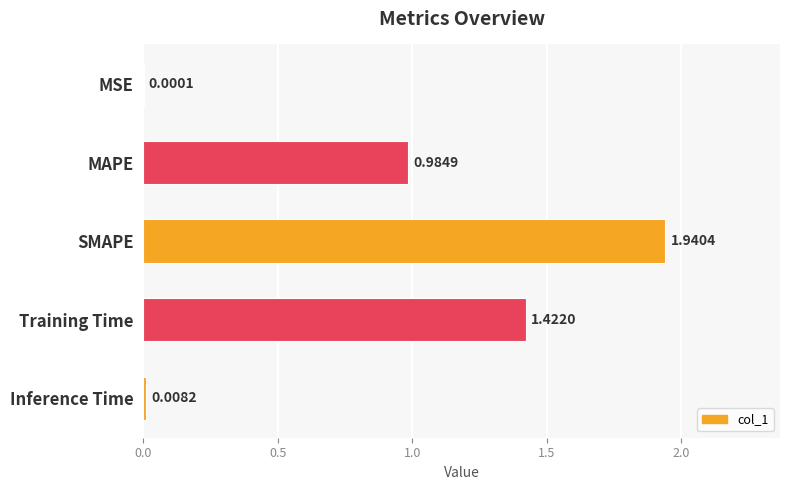

What is the change in value from MSE to MAPE?

+1.0